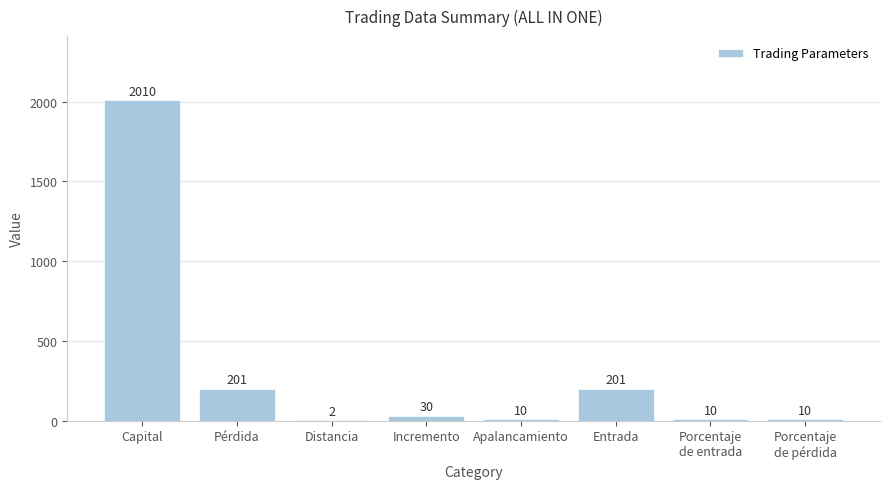

What is the approximate value at Porcentaje
de entrada, to the nearest 10?

10